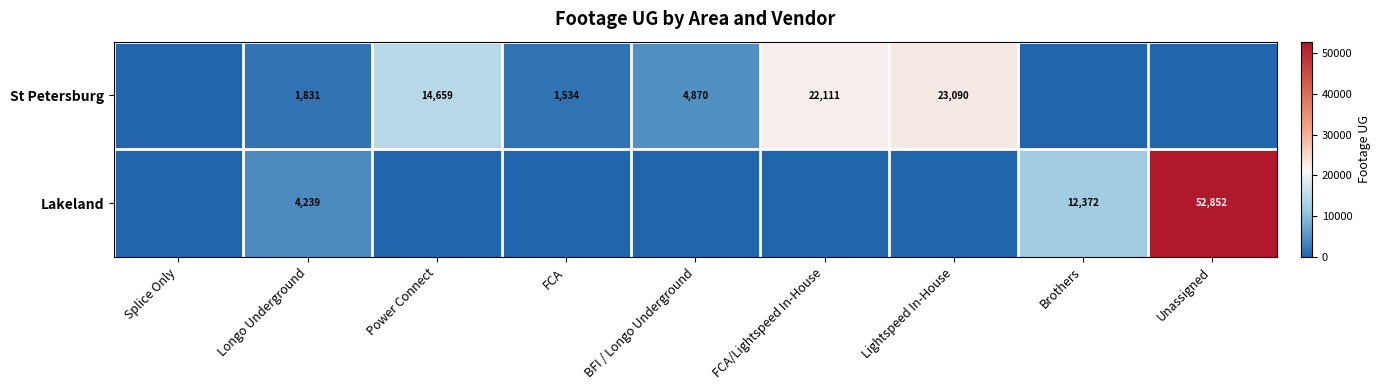

What is the spread (max minus min) of values at Longo Underground?

2408